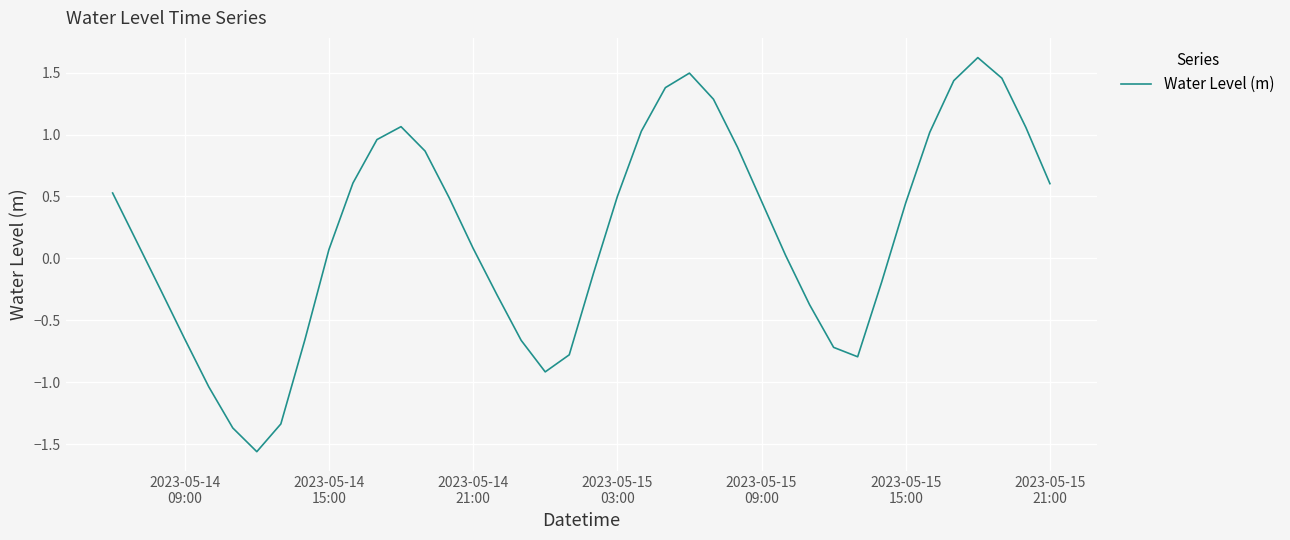

What is the difference between the maximum and minimum values?

3.2